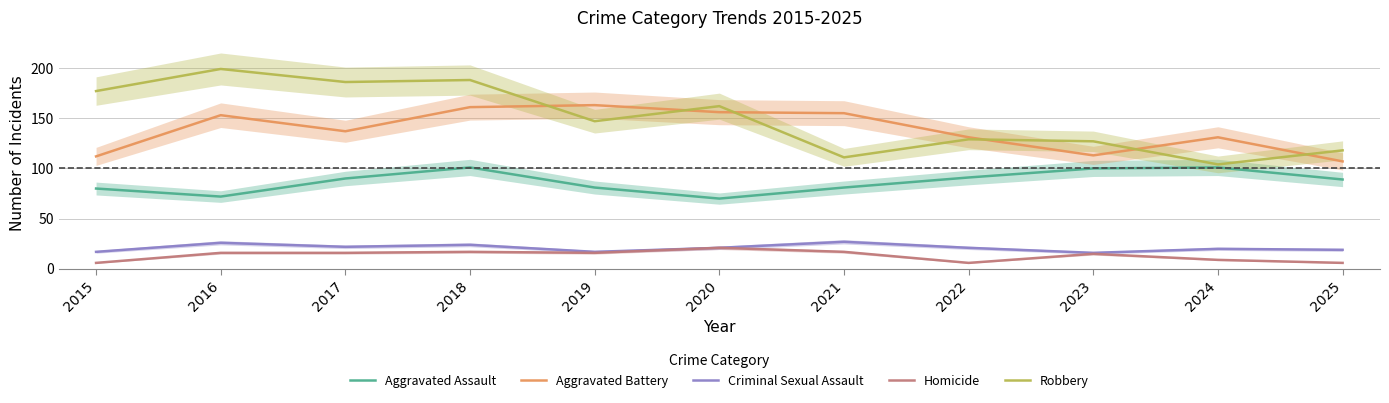

Rank the series by their maximum value, from lowest to highest.

Homicide, Criminal Sexual Assault, Aggravated Assault, Aggravated Battery, Robbery